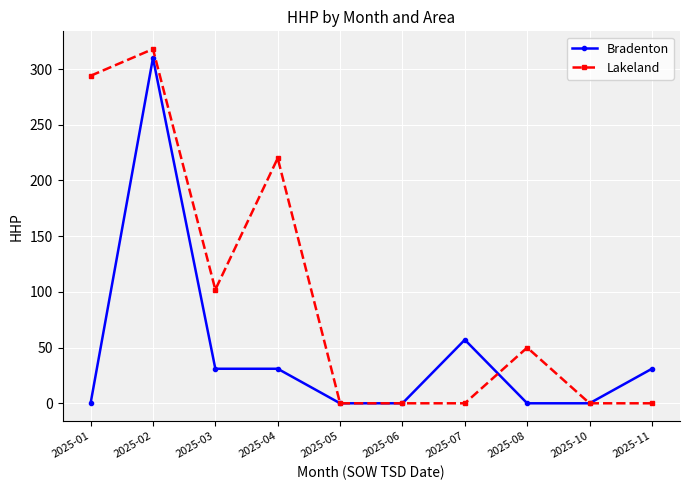

At which category does Bradenton reach its first local peak?

2025-02